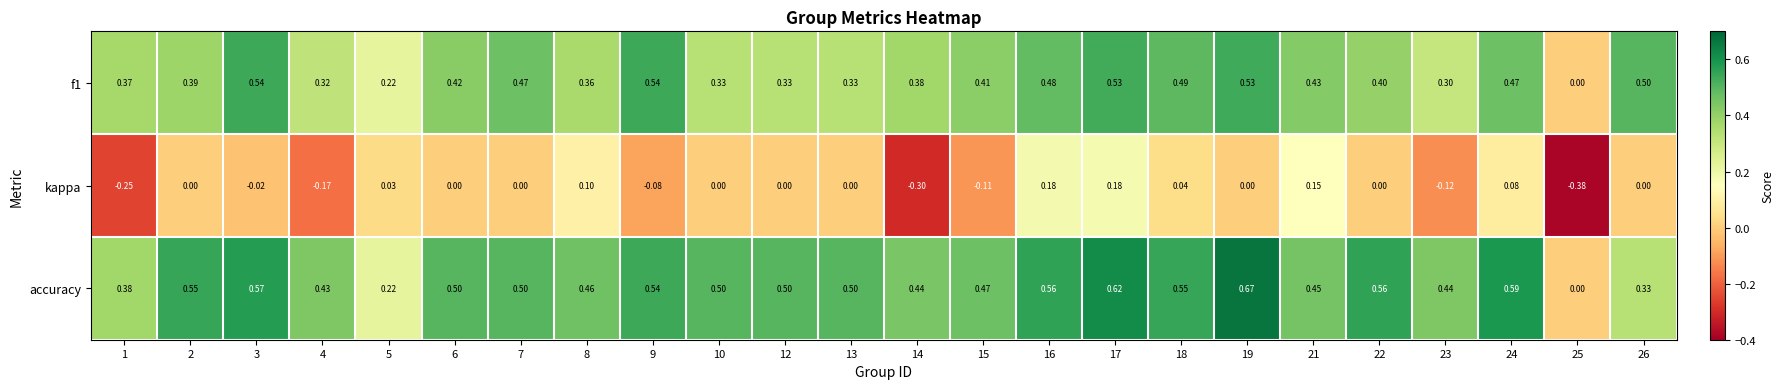

Which series has the largest total across all categories?

accuracy